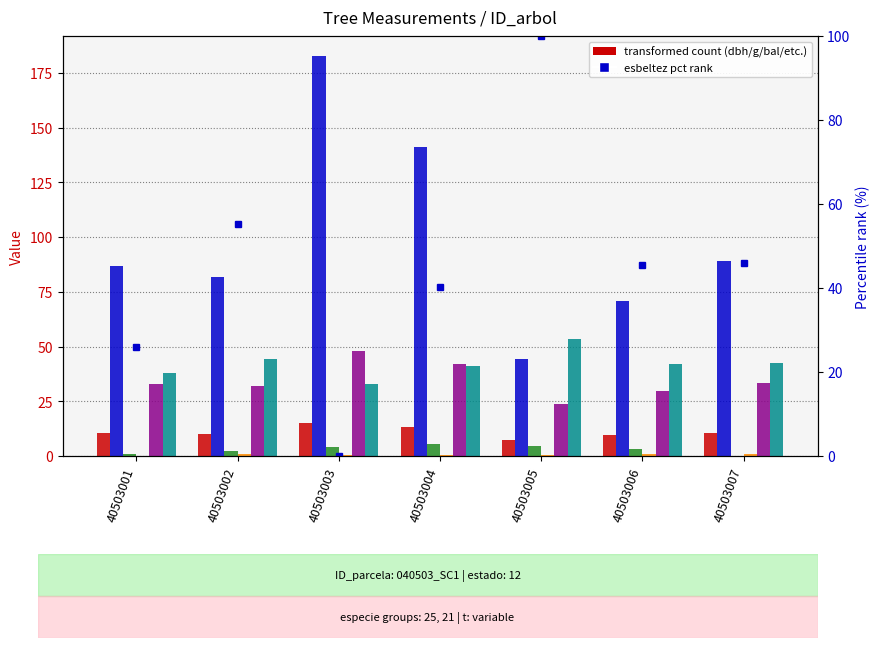

What is the value of the g_ha bar at the 2nd from the left?

1.0